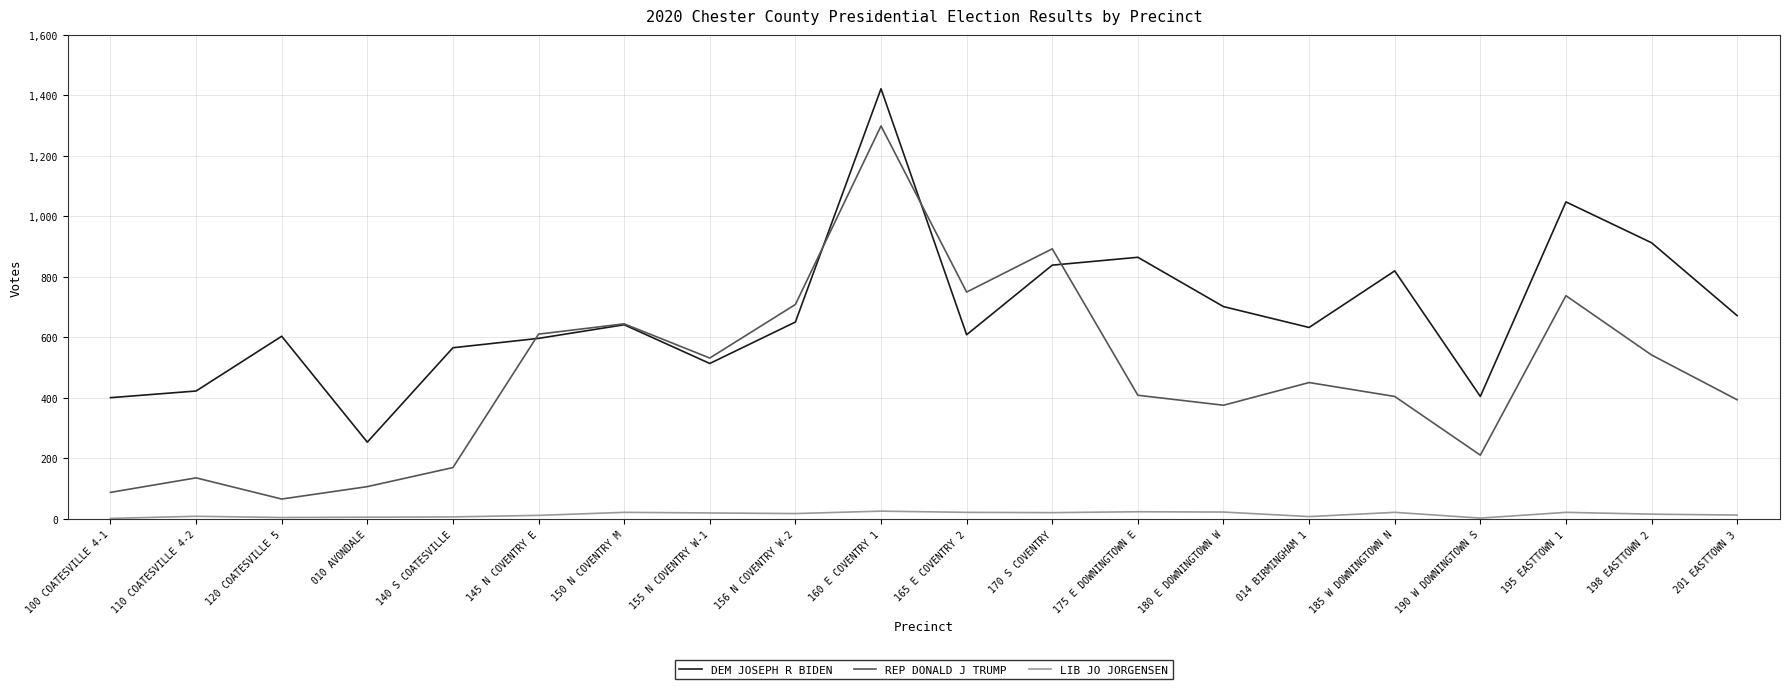

Read the LIB JO JORGENSEN value at 110 COATESVILLE 4-2, to the nearest 10.

10